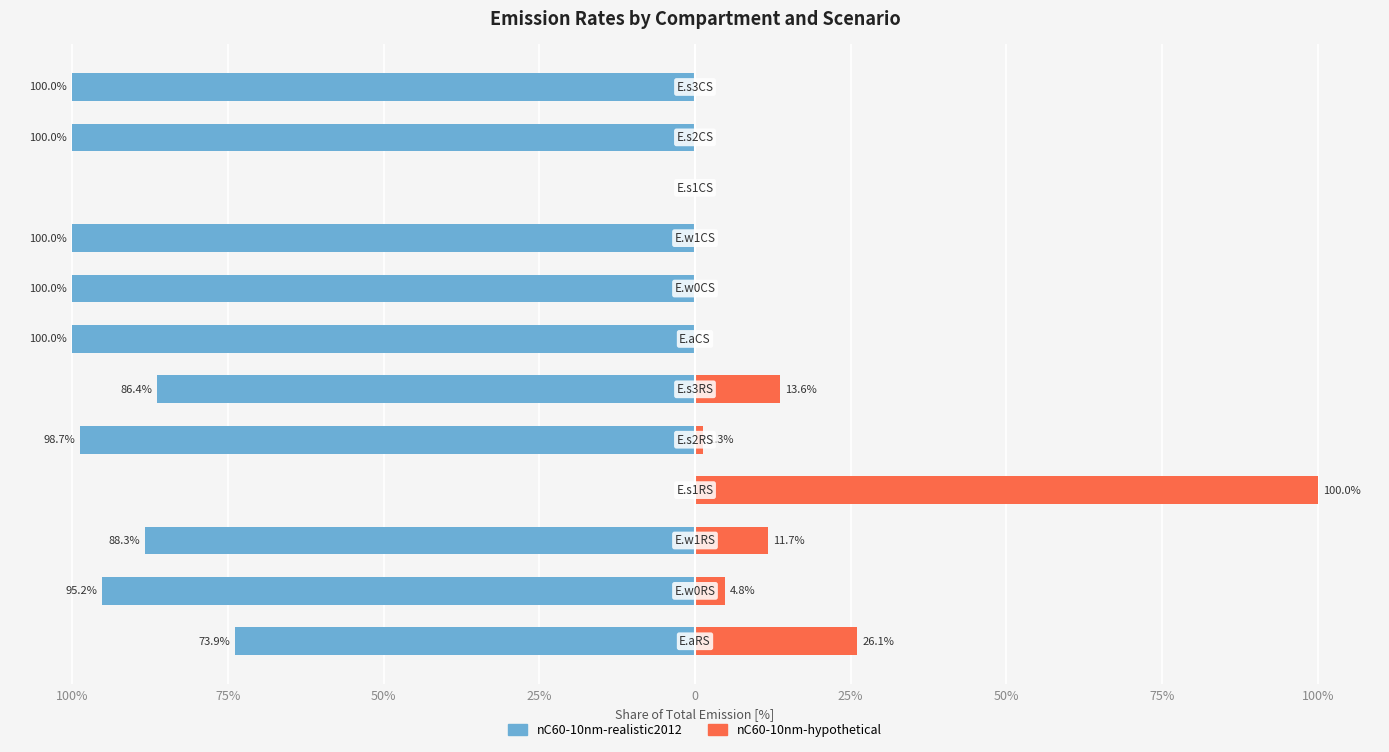

List the series in order of their peak value, lowest first.

nC60-10nm-realistic2012, nC60-10nm-hypothetical